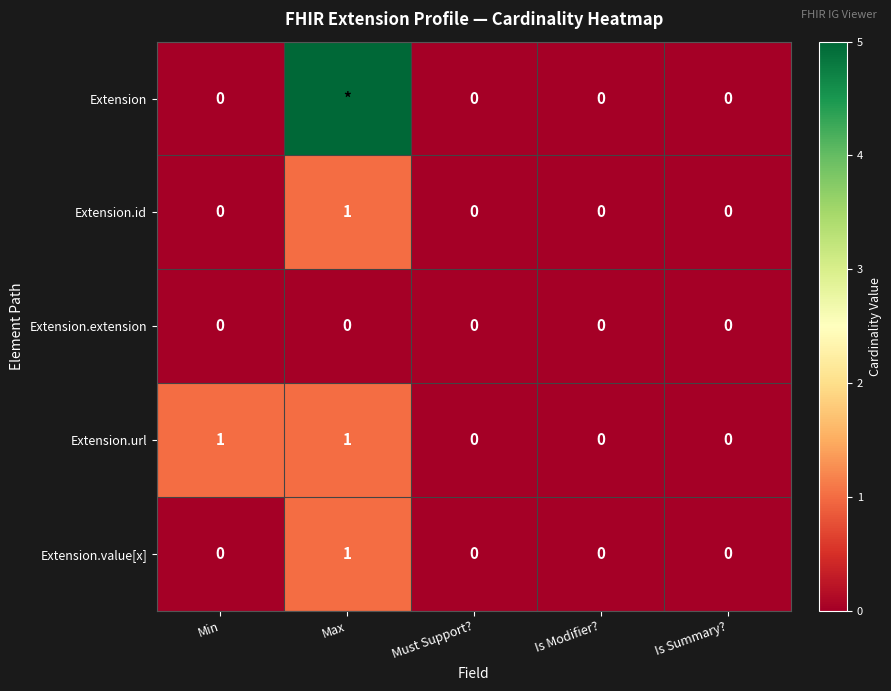

Count the Extension.id values in the range 0 to 1.

5